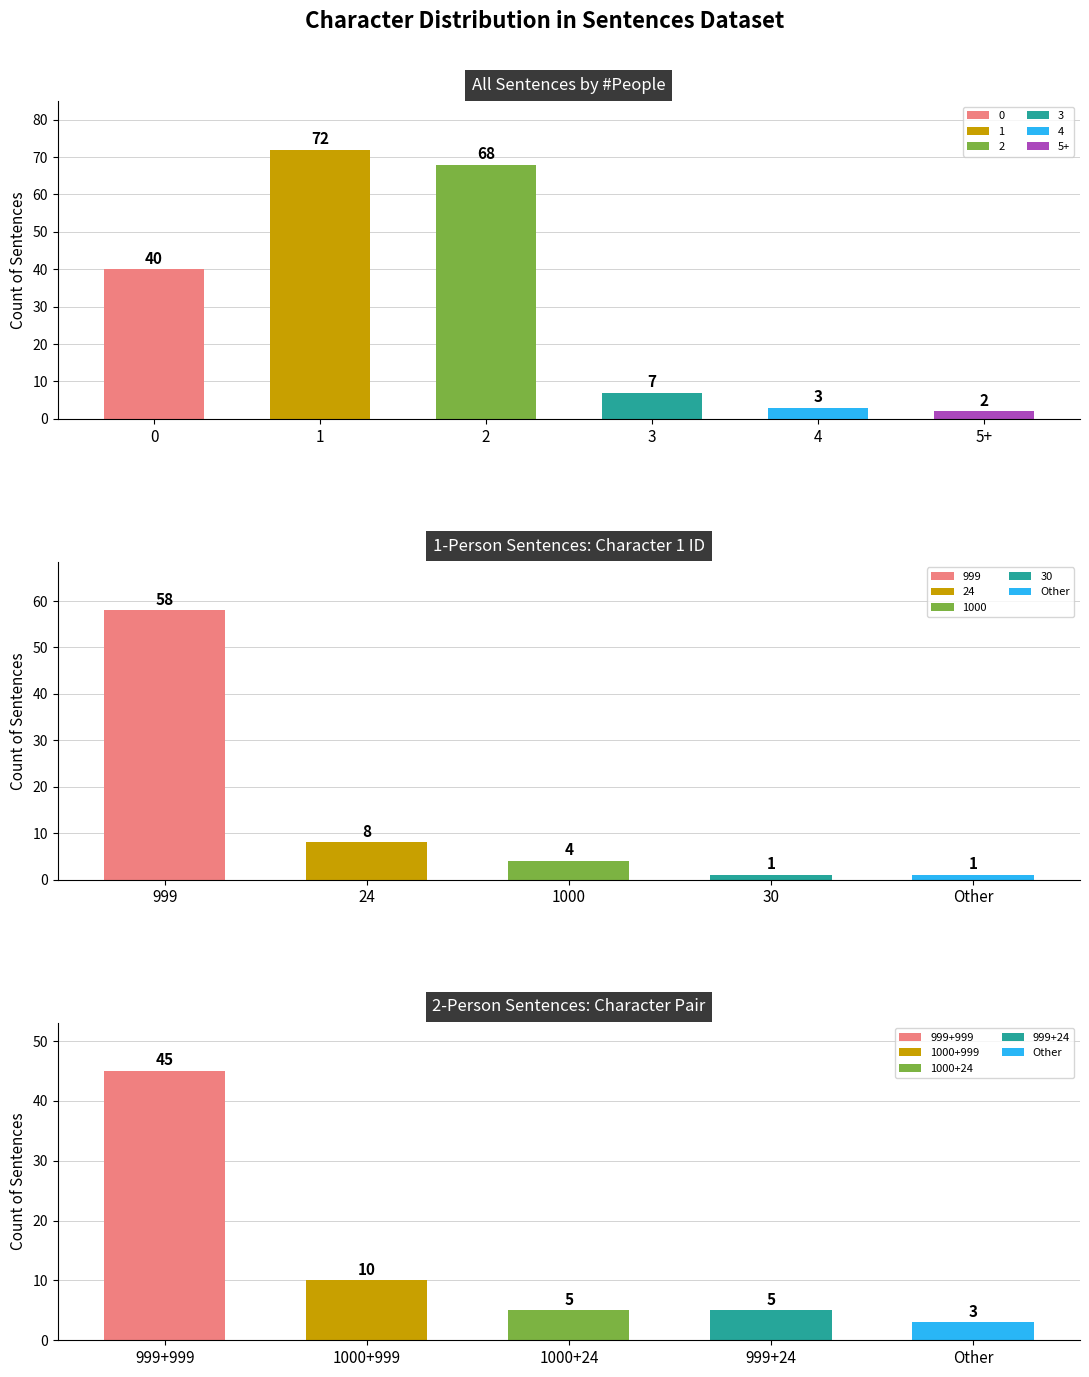

Rank the categories by value from lowest to highest.

5+, 4, 3, 0, 2, 1